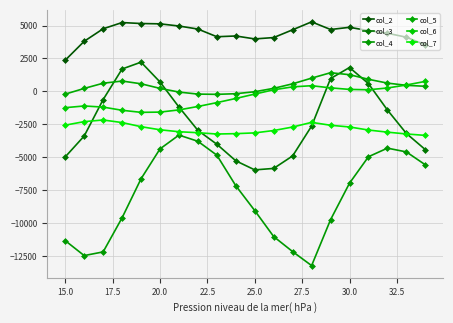

How many data points in col_3 are less than -2629?

10